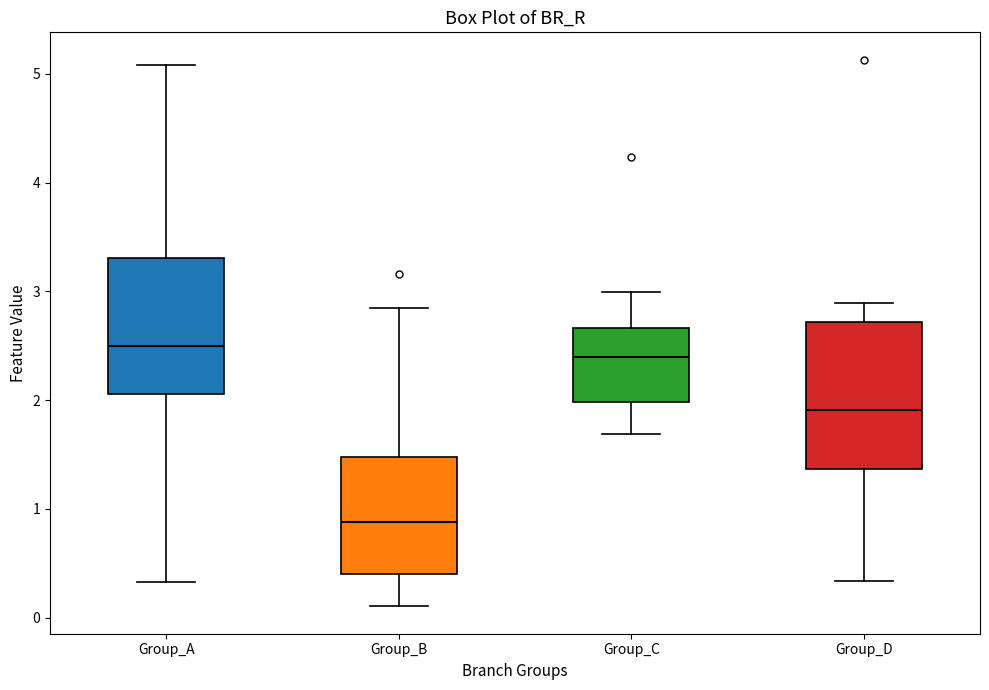

Where is the upper edge of the box for Group_D on the y-axis? The values are not printed on the chart, so give them approximately, as read against the axis.

2.7